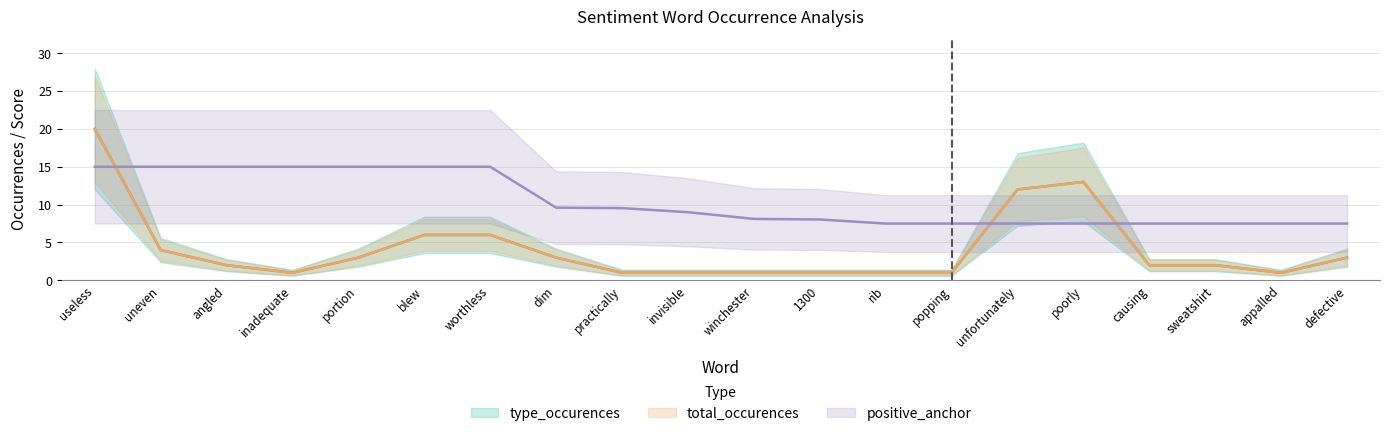

What is the total value across all series at 1300?

10.0